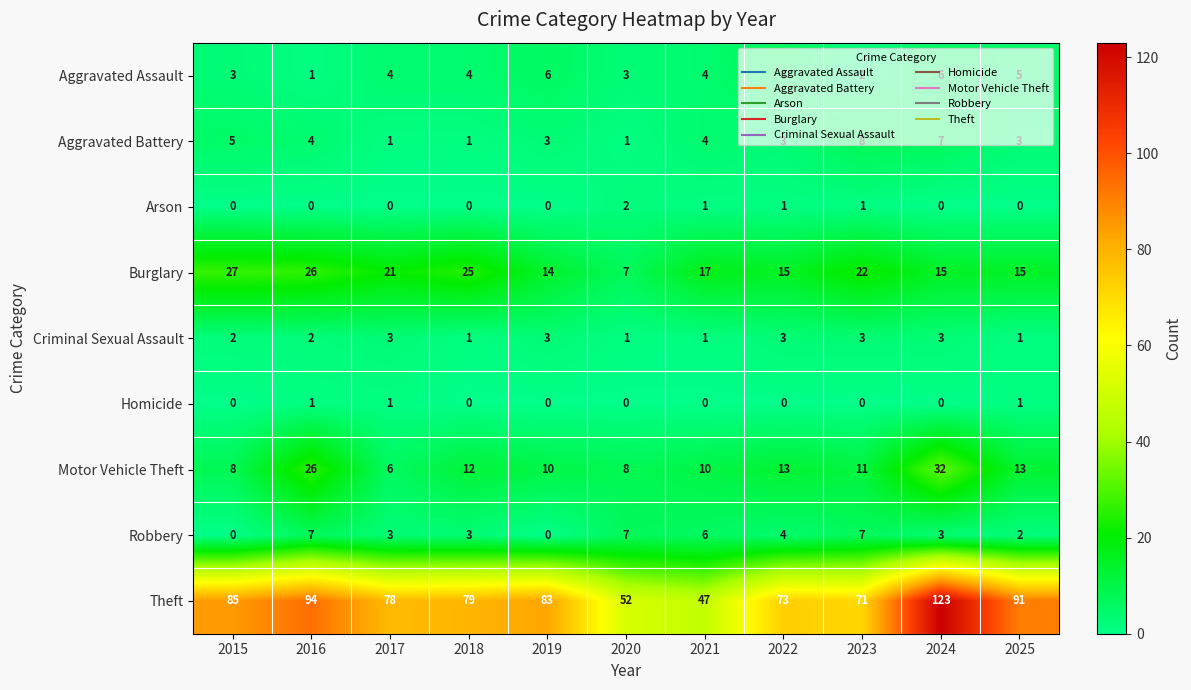

Read the Aggravated Assault value at 2017.

4